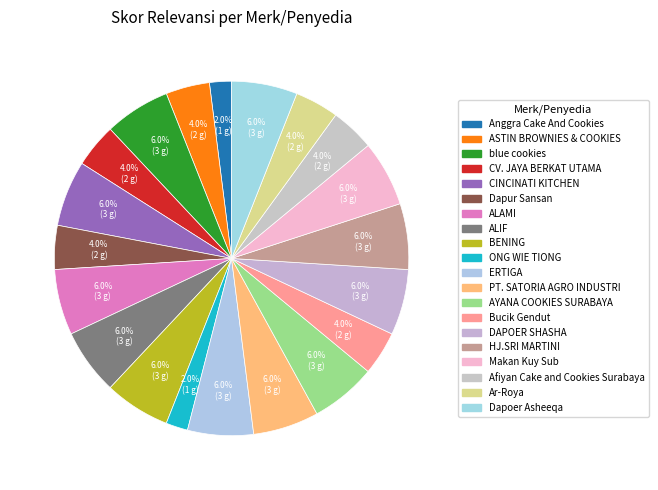

What is the ratio of the value at Ar-Roya to the value at Anggra Cake And Cookies?

2.0